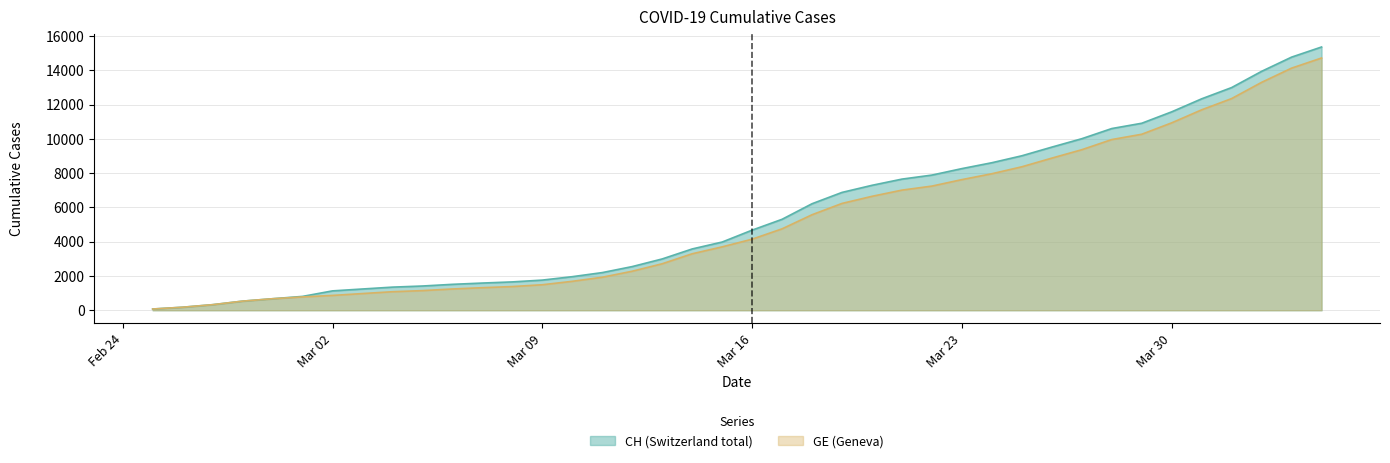

Where does the CH series first go above 4674?

2020-03-17